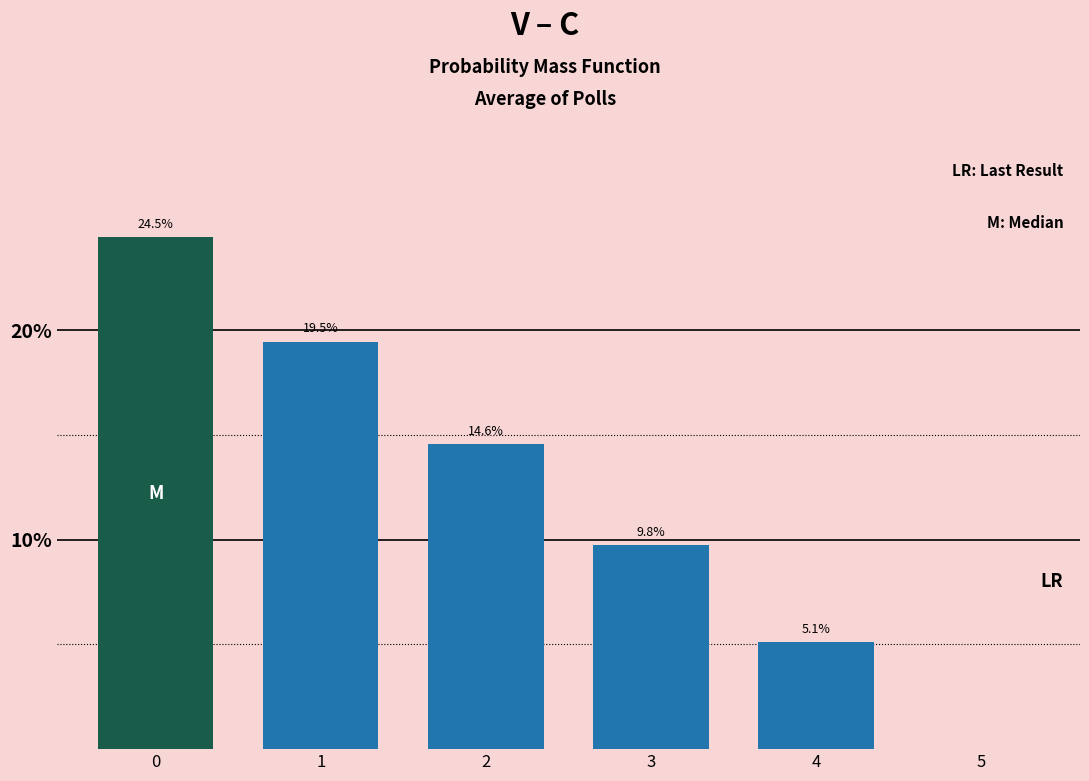

Reading right to left, list all the values displayed in this chart.

5=0.0	4=5.1	3=9.8	2=14.6	1=19.5	0=24.5